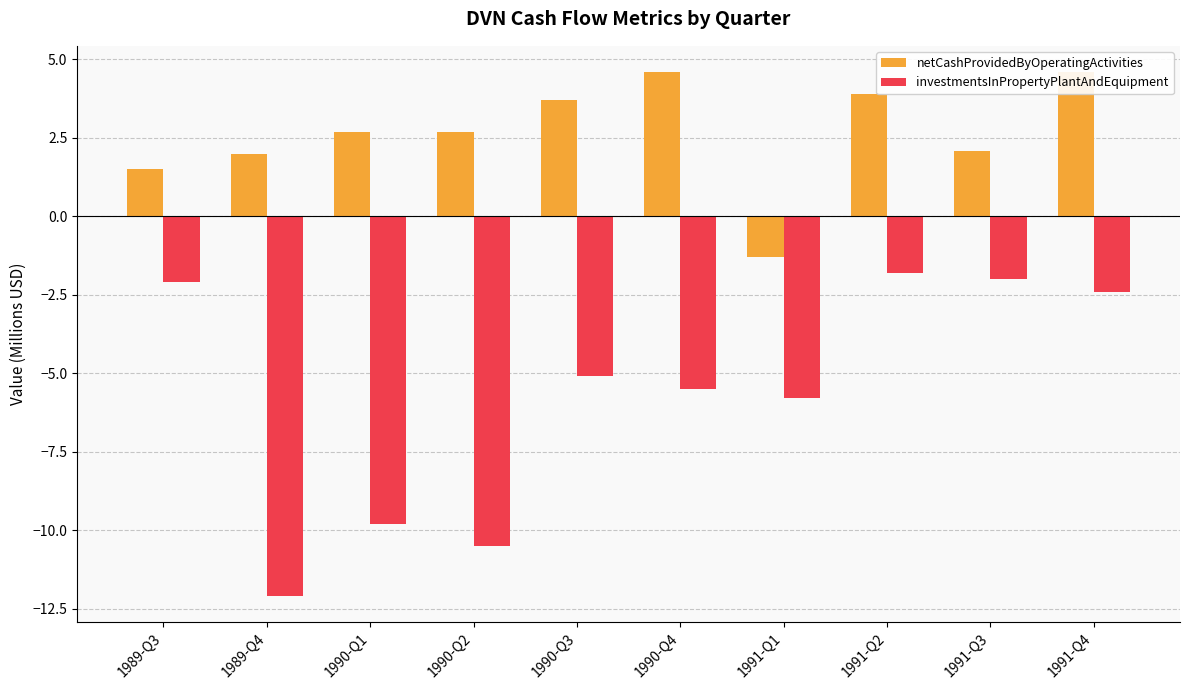

Rank the series at 1990-Q2 from lowest to highest value.

investmentsInPropertyPlantAndEquipment, netCashProvidedByOperatingActivities